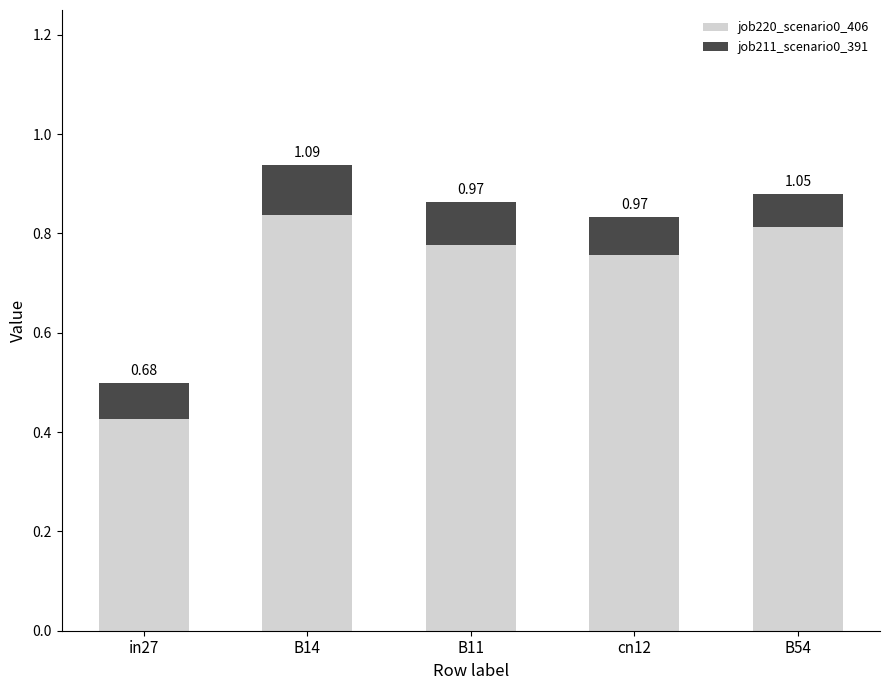

What are all the series names shown in the legend?

job220_scenario0_406, job211_scenario0_391